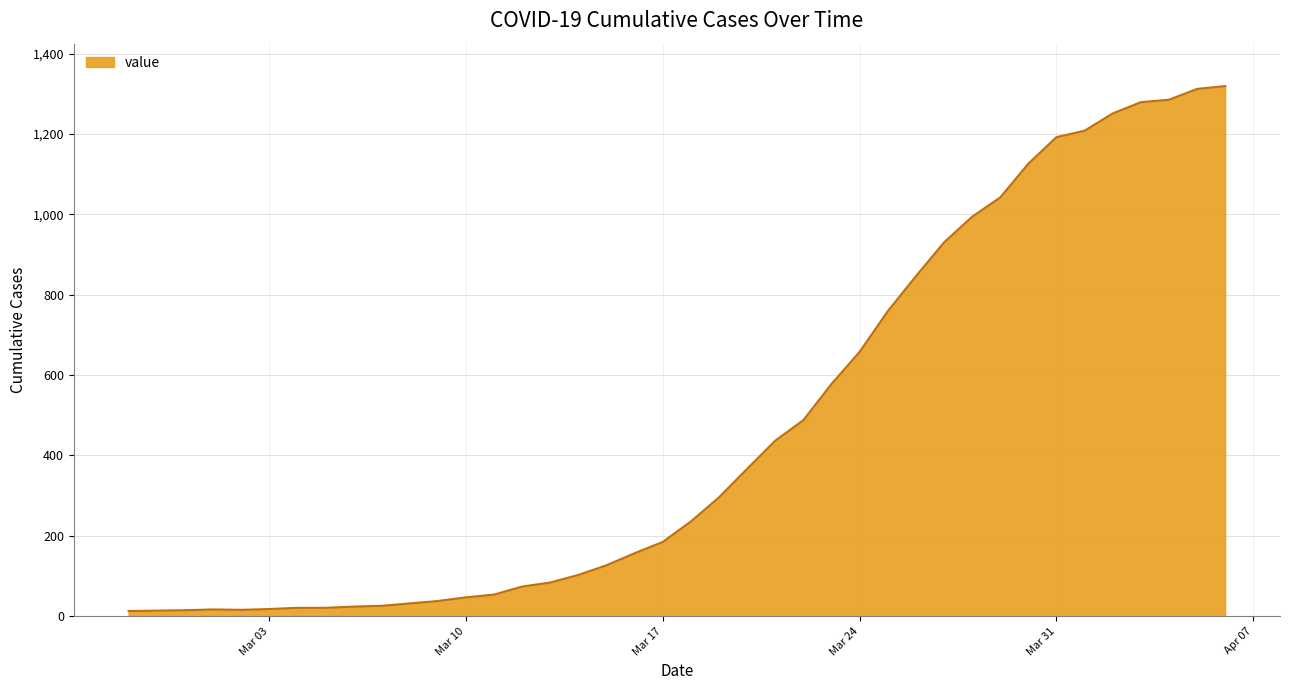

What is the maximum value shown in the chart?

1319